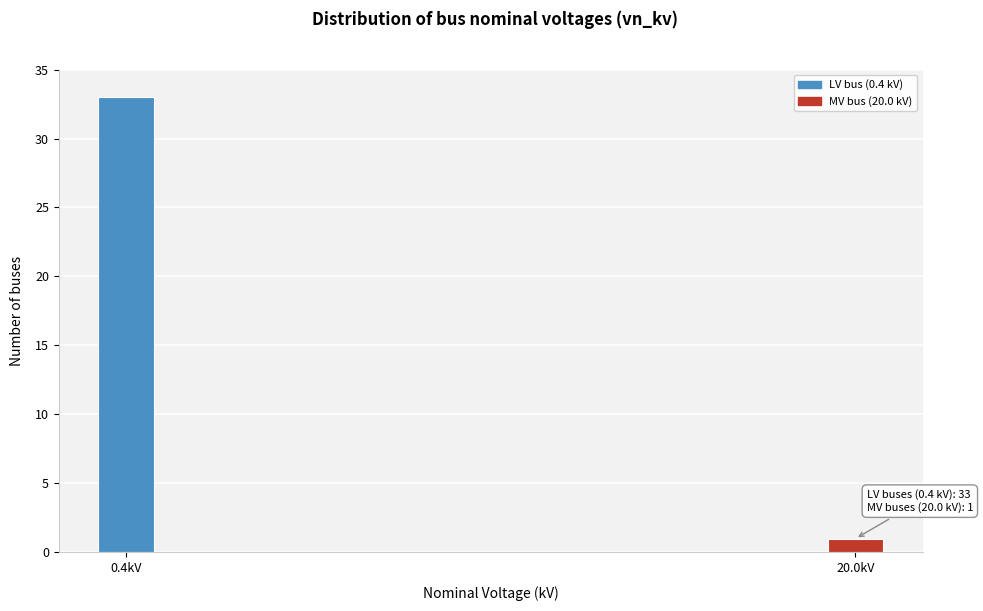

Reading right to left, what are all the values shown in this chart?

1	33